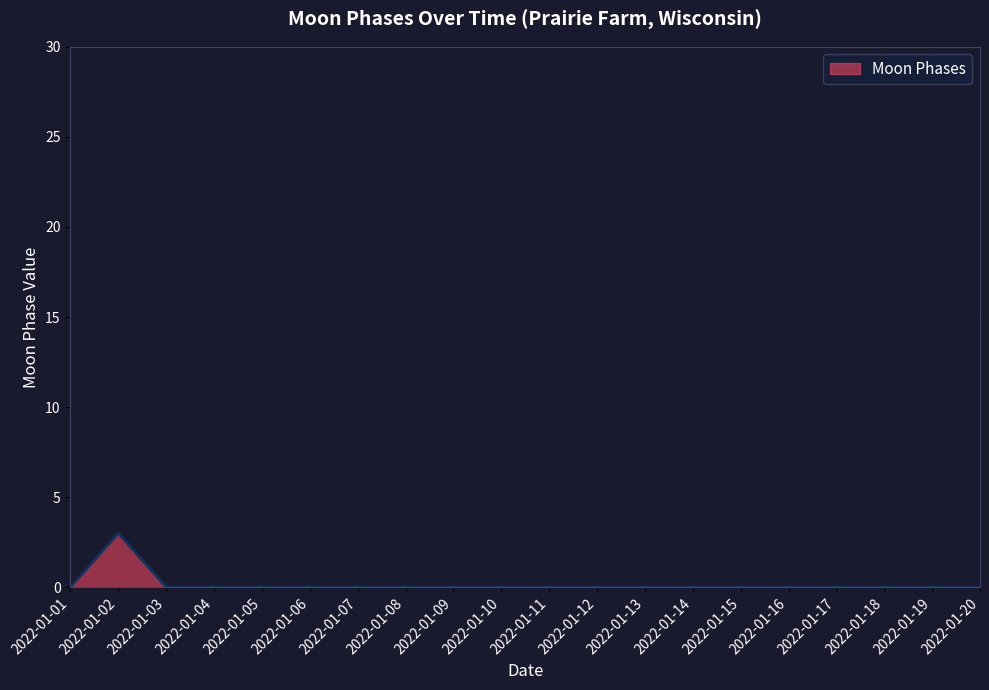

How many series are shown in this chart?

1